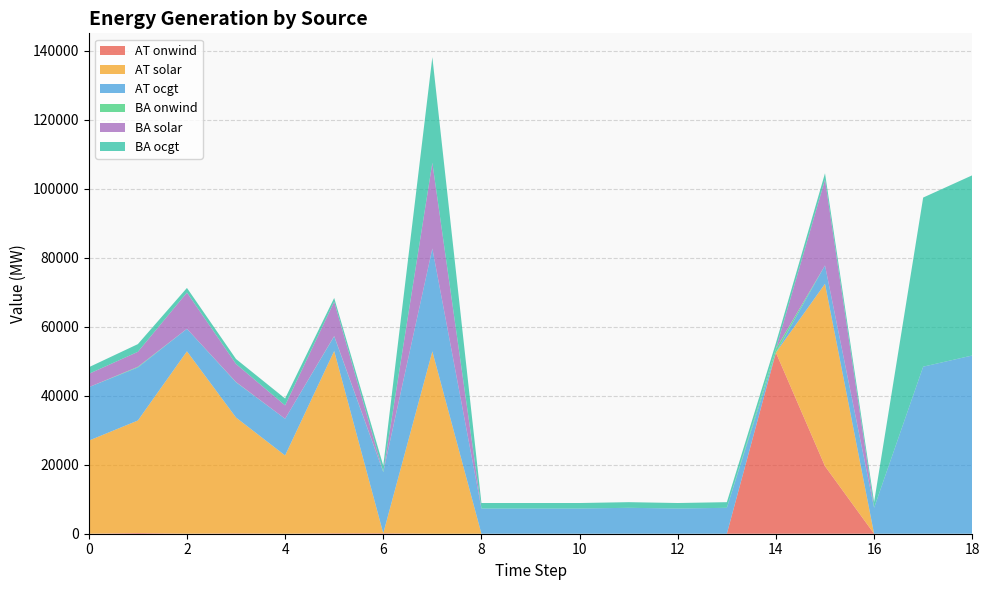

Reading left to right, what are all the values shown in this chart?

AT onwind: 0=0.0	1=208.4	2=18.1	3=97.3	4=1.3	5=125.7	6=139.6	7=0.1	8=0.0	9=0.0	10=0.0	11=0.0	12=0.0	13=0.0	14=52477.2	15=19578.0	16=0.0	17=0.0	18=0.0
AT solar: 0=26968.0	1=32594.5	2=52833.2	3=33572.6	4=22673.6	5=52824.9	6=0.0	7=52833.5	8=0.0	9=0.0	10=0.0	11=0.0	12=0.0	13=0.0	14=0.0	15=52833.6	16=0.0	17=0.0	18=0.0
AT ocgt: 0=15483.7	1=15368.1	2=6510.3	3=10196.0	4=10637.9	5=4215.4	6=17682.7	7=29806.0	8=7310.9	9=7310.9	10=7310.9	11=7502.9	12=7310.9	13=7502.9	14=0.0	15=5328.2	16=7502.9	17=48399.1	18=51640.0
BA onwind: 0=0.0	1=191.0	2=16.0	3=82.9	4=1.3	5=106.2	6=110.4	7=0.1	8=0.0	9=0.0	10=0.0	11=0.0	12=0.0	13=0.0	14=1122.8	15=0.2	16=0.0	17=0.0	18=0.0
BA solar: 0=3858.7	1=4337.4	2=10491.8	3=5233.0	4=3861.8	5=9946.4	6=0.0	7=24845.1	8=0.0	9=0.0	10=0.0	11=0.0	12=0.0	13=0.0	14=0.0	15=24845.1	16=0.0	17=0.0	18=0.0
BA ocgt: 0=1921.3	1=2233.4	2=1339.9	3=1439.1	4=2004.3	5=1087.3	6=1804.1	7=30587.6	8=1587.5	9=1587.5	10=1587.5	11=1639.4	12=1587.5	13=1639.4	14=1650.2	15=1846.7	16=1639.4	17=48997.3	18=52203.7